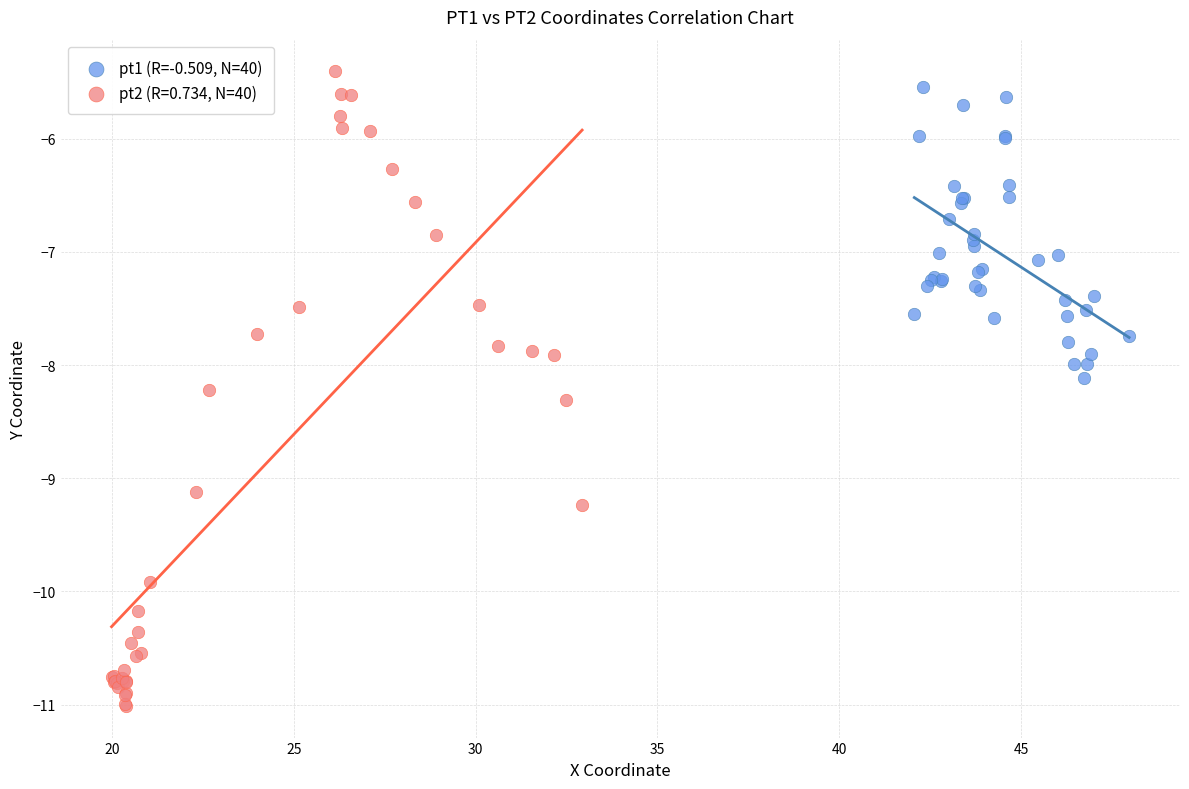

Which series reaches the minimum Y coordinate?

pt2 (R=0.734, N=40)